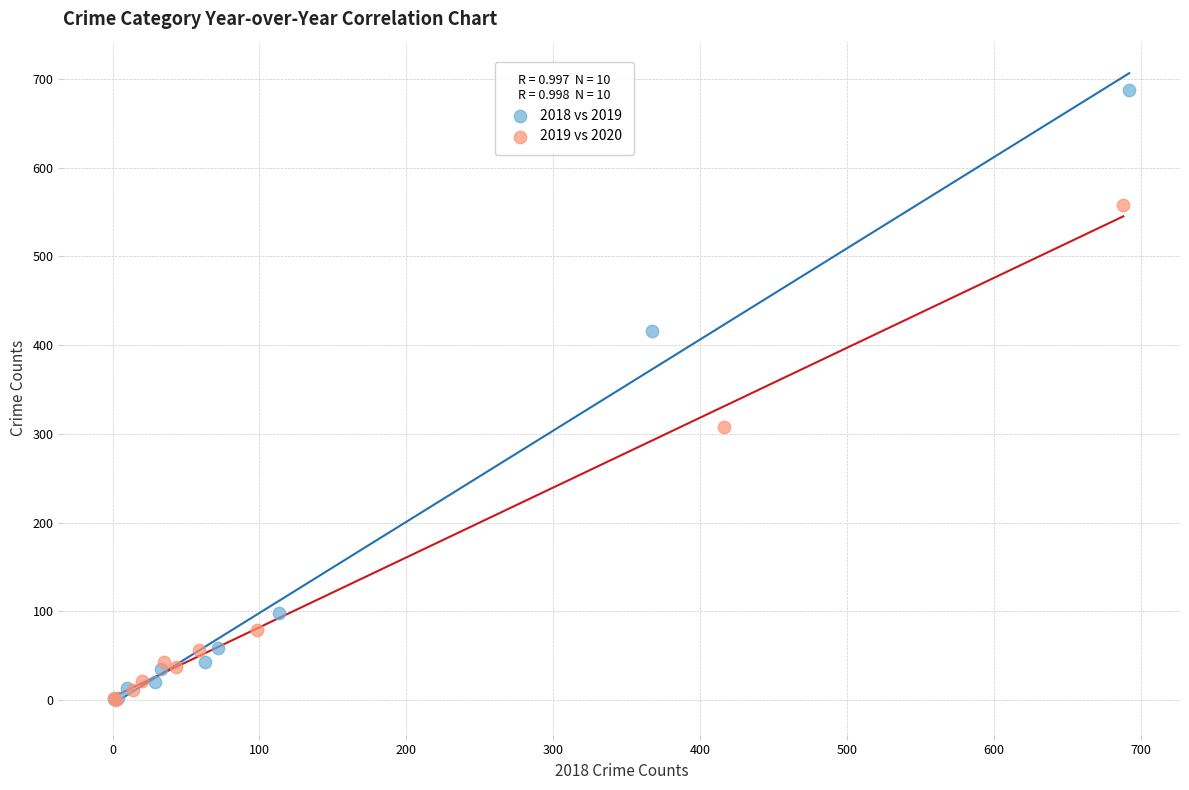

What are all the series names shown in the legend?

2018 vs 2019, 2019 vs 2020